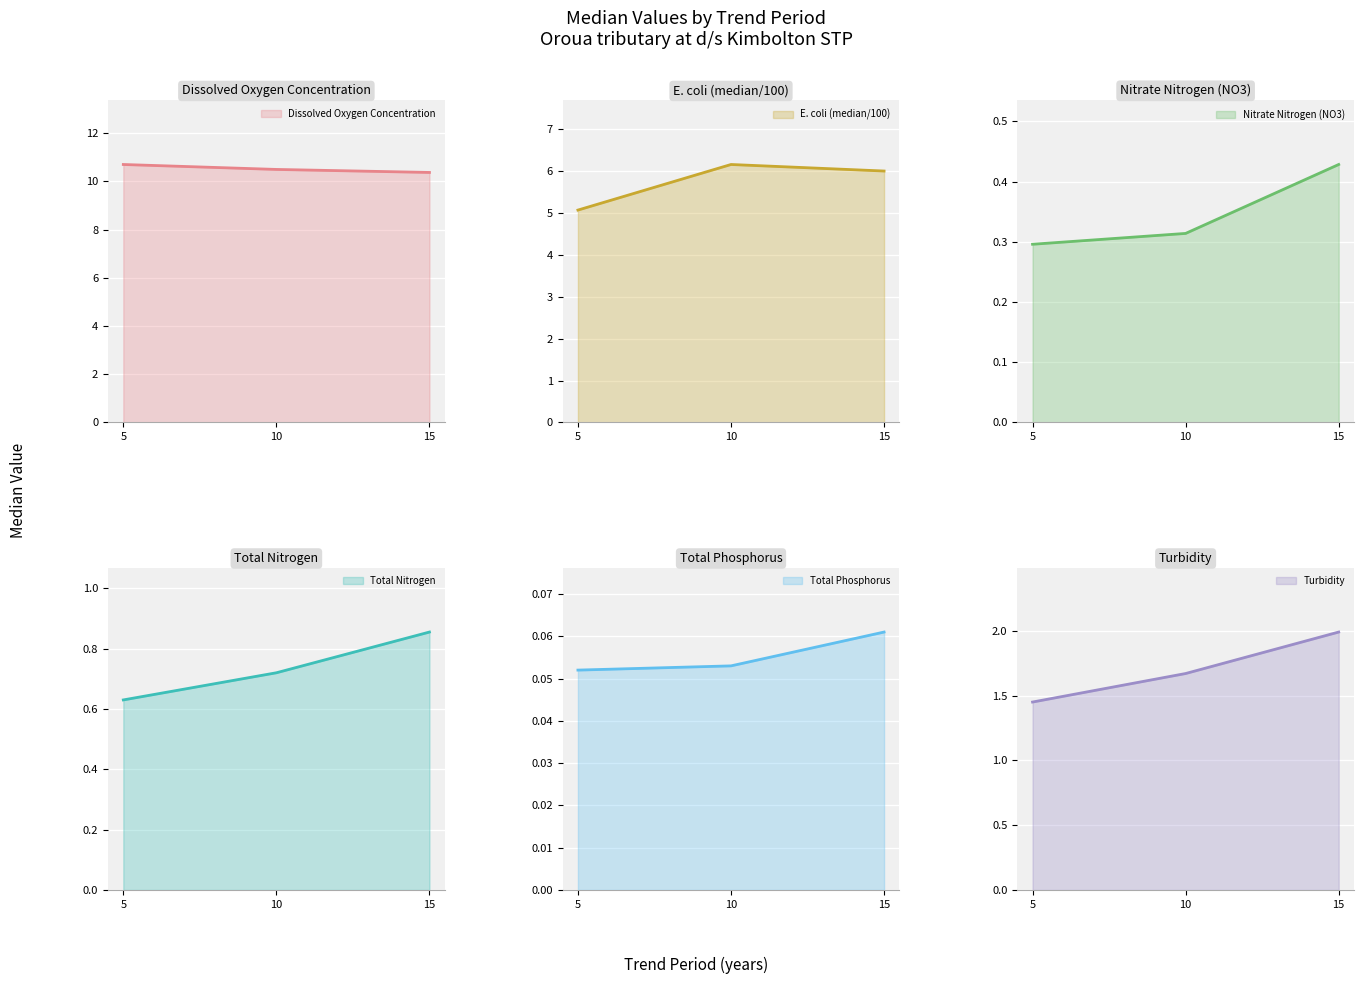

At which label is E. coli (median/100) closest to 5?

5